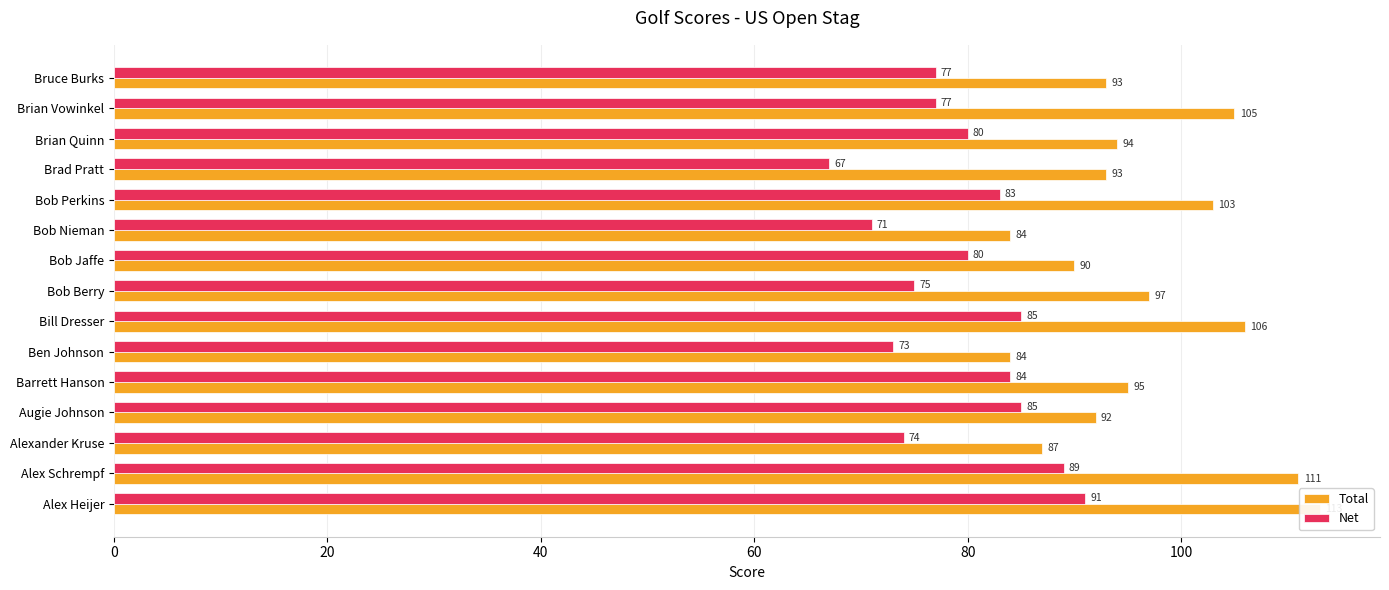

Are the bars horizontal?

Yes